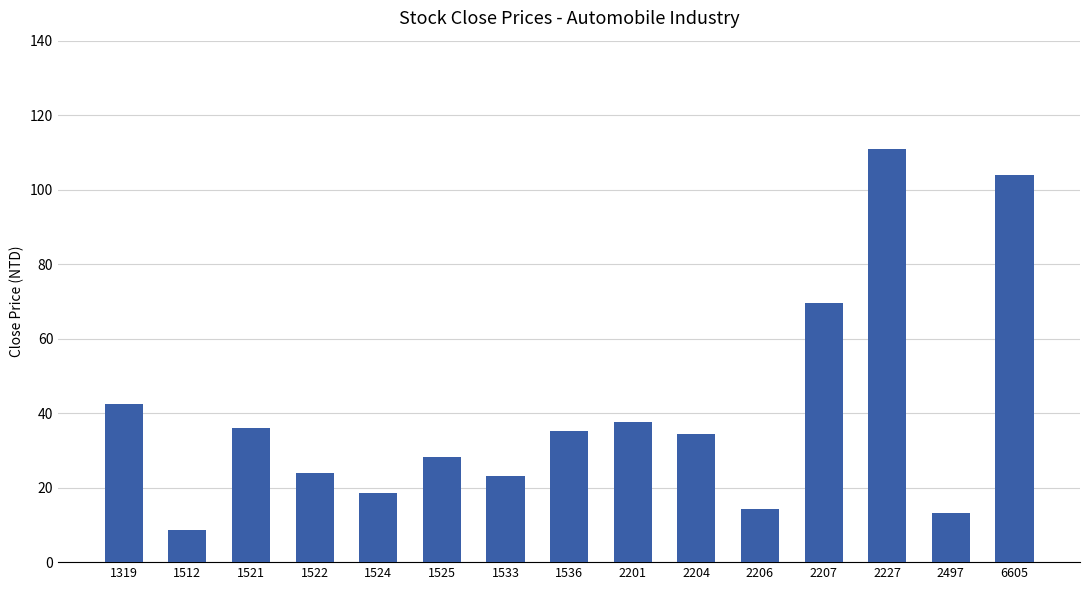

What is the sum of all values?

600.9